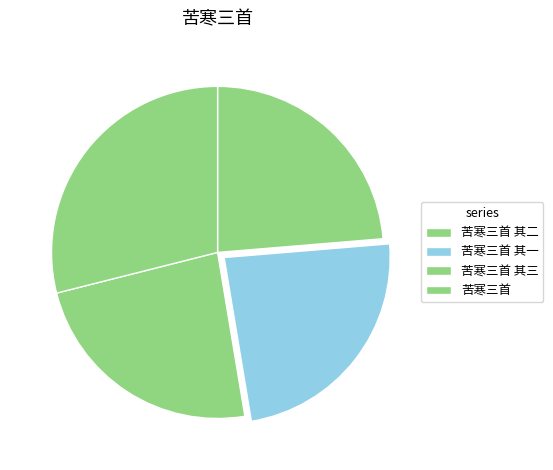

What is the smallest slice in the pie chart?

苦寒三首 其三